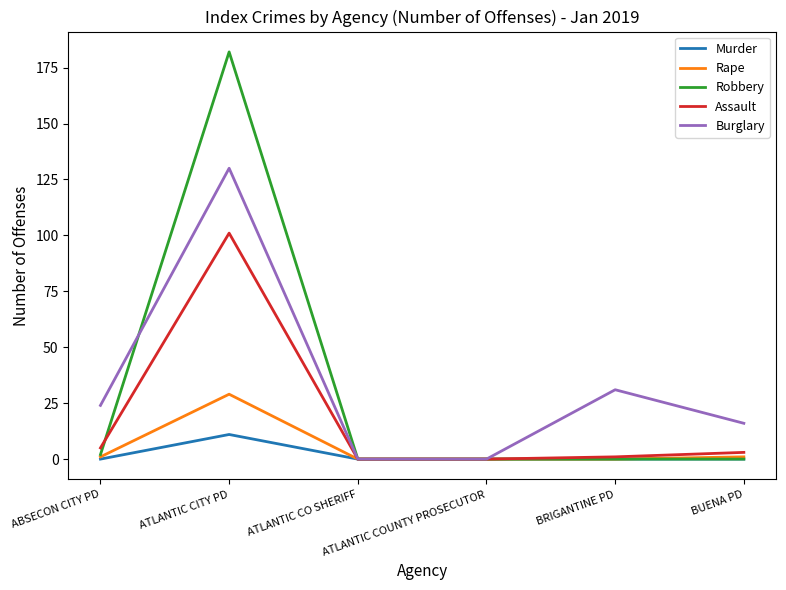

Is it true that Murder equals 0 at BUENA PD?

True